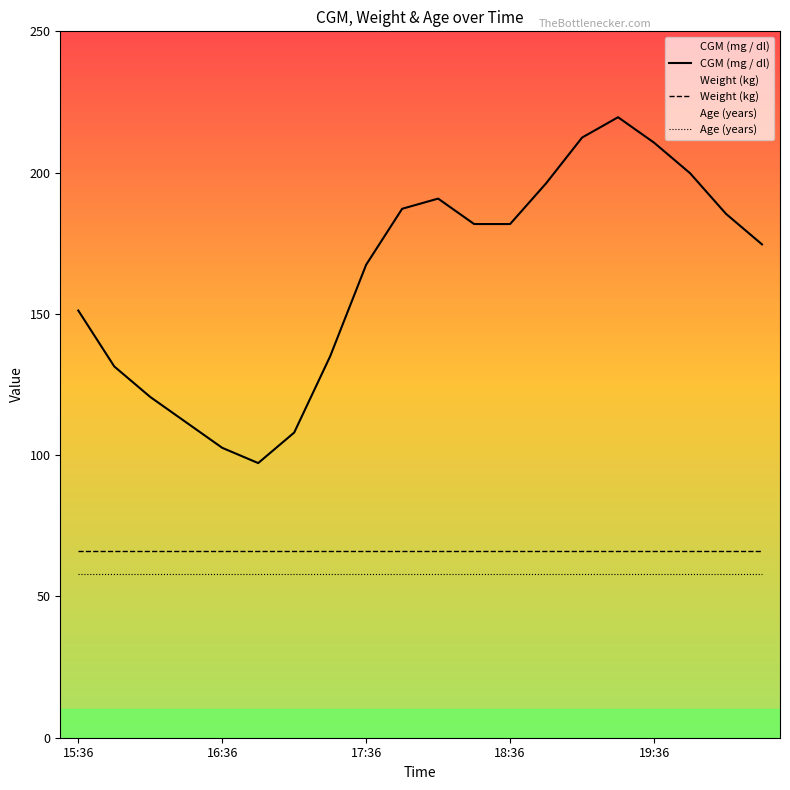

What is the total value across all series at 15?

343.6